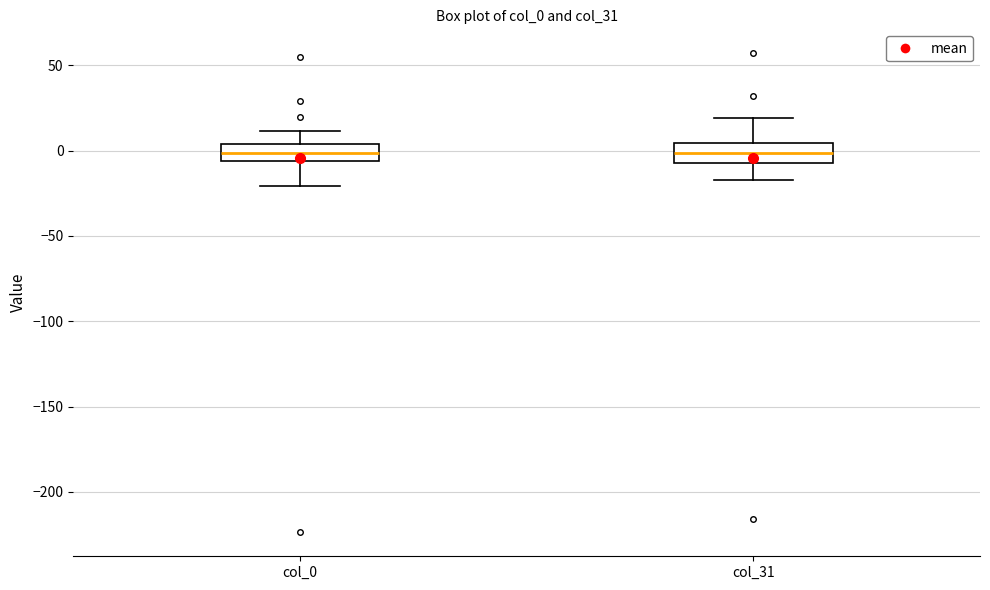

Reading left to right, transcribe this box plot: for each box, give where its median line is, the range the box spans, and where its two whiskers end, as read against the y-axis. The values are not printed on the chart, so give them approximately, as read against the axis.

col_0: median 0, box -5 to 5, whiskers -20 to 10
col_31: median 0, box -5 to 5, whiskers -15 to 20